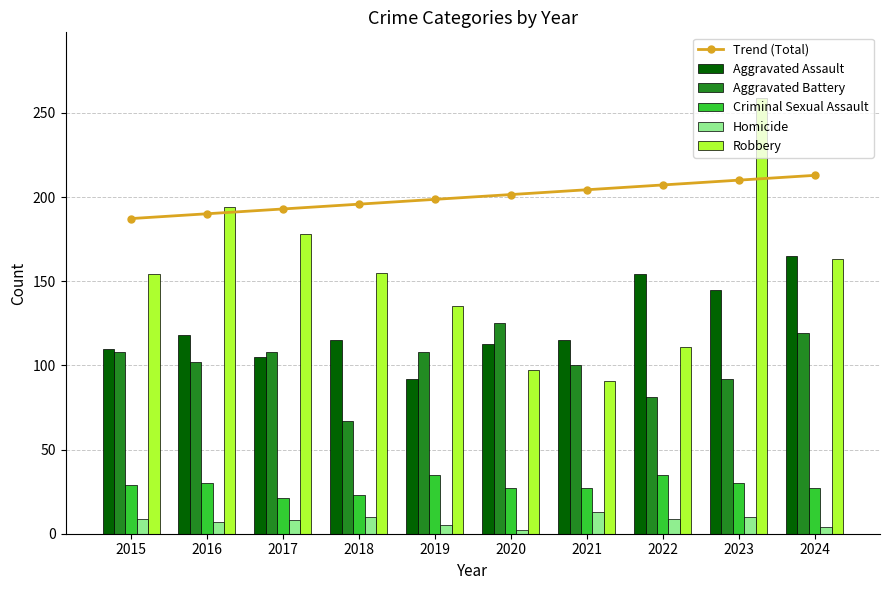

The Aggravated Assault series shows 43 at 2019. True or false?

False